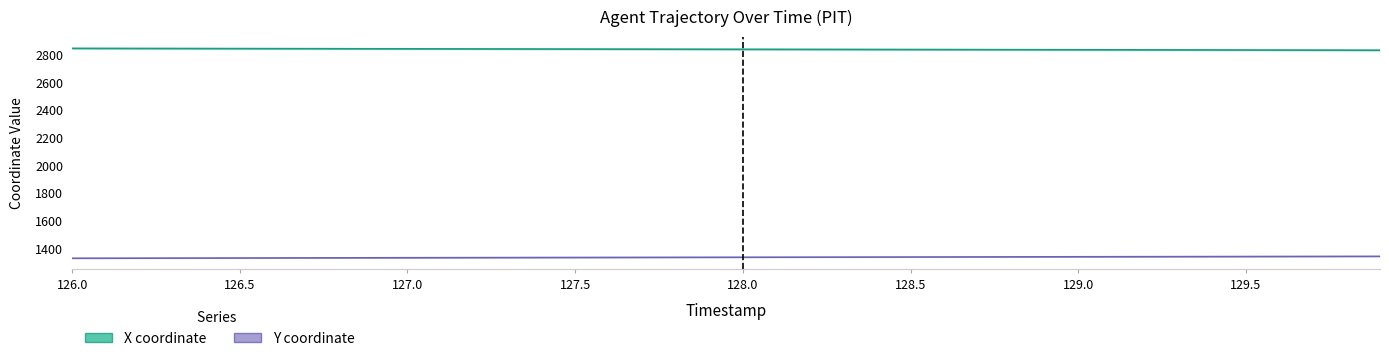

At how many categories does at least one series exceed 1864?

40